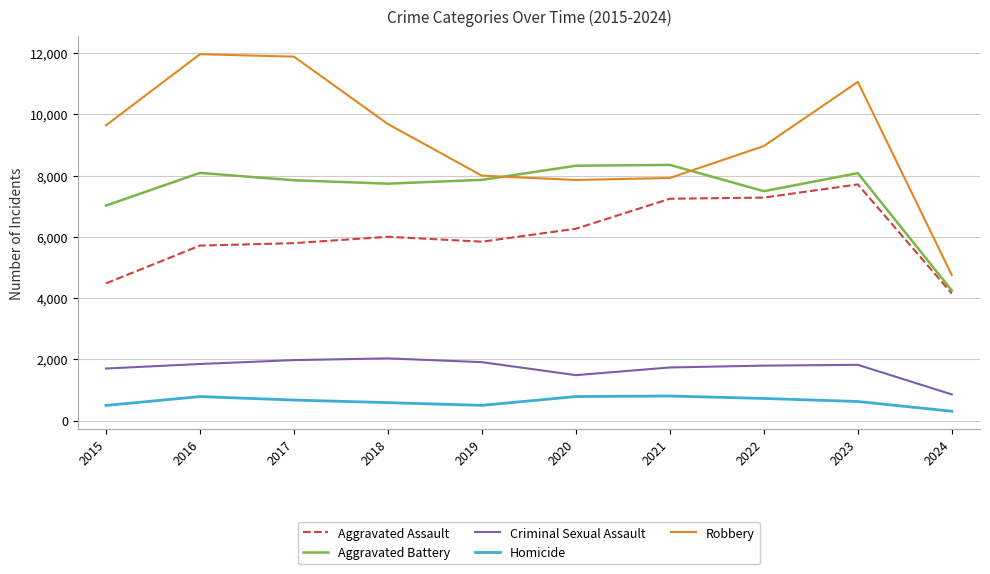

True or false: Aggravated Assault and Criminal Sexual Assault intersect in this chart.

False